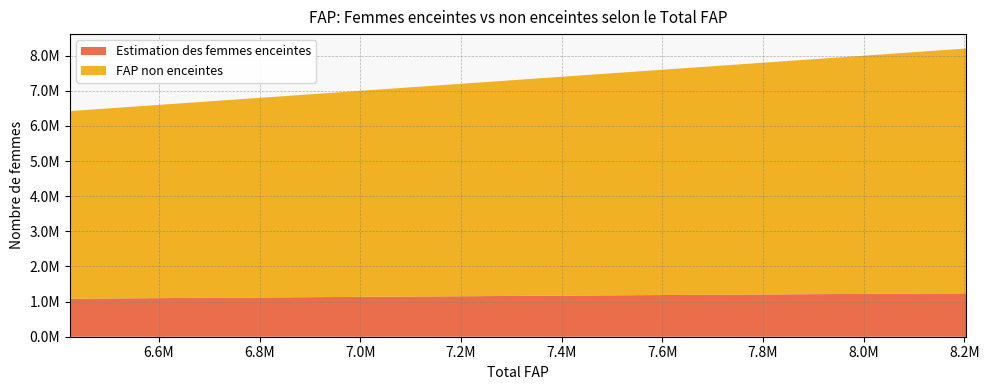

Reading right to left, list all the values displayed in this chart.

Estimation des femmes enceintes: 8204000=1235713.7	7986000=1218642.7	7775000=1201470.3	7567000=1184285.5	7367000=1167065.0	7172000=1149822.7	6977000=1132863.1	6789000=1115892.9	6603000=1098966.6	6423000=1082099.6
FAP non enceintes: 8204000=6968286.3	7986000=6767357.3	7775000=6573529.7	7567000=6382714.5	7367000=6199935.0	7172000=6022177.3	6977000=5844136.9	6789000=5673107.1	6603000=5504033.4	6423000=5340900.4